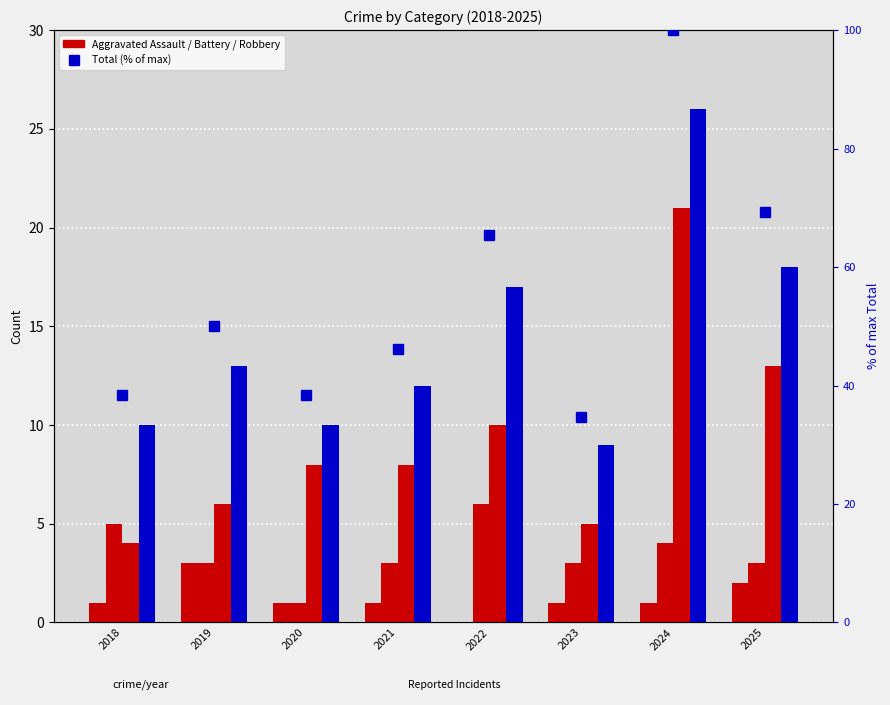

Rank the series by their maximum value, from highest to lowest.

Total (% of max), Total, Robbery, Aggravated Battery, Aggravated Assault